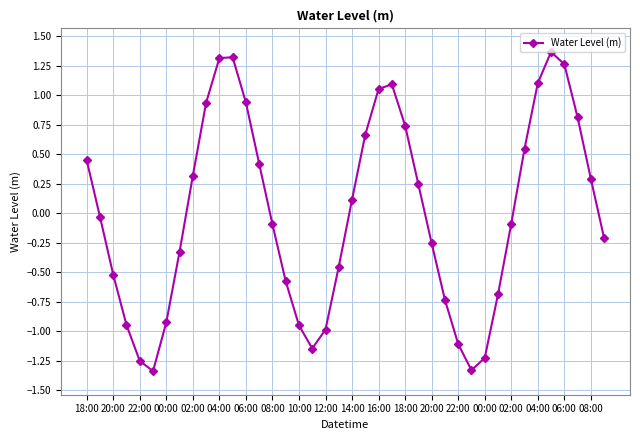

What is the difference between the maximum and minimum values?

2.7